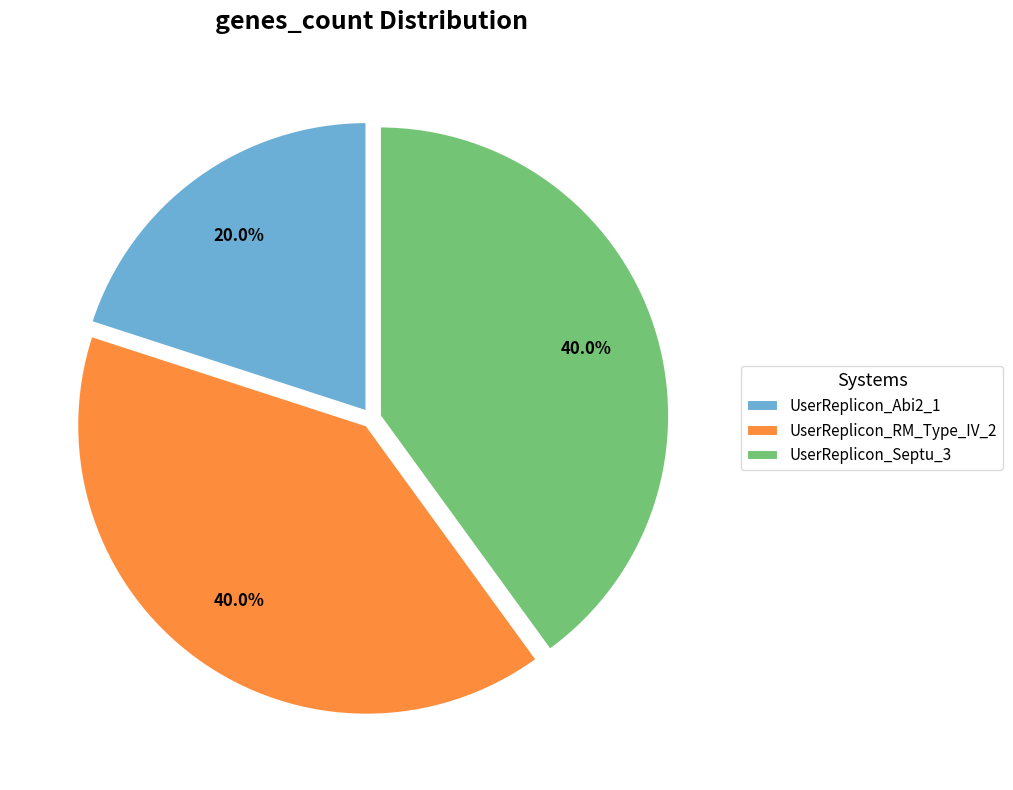

Count the number of slices in the pie.

3